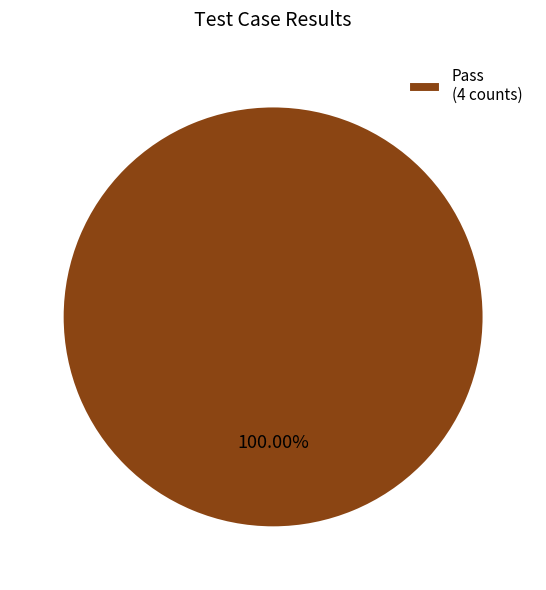

Does Pass (4 counts) account for over 50% of the chart?

Yes